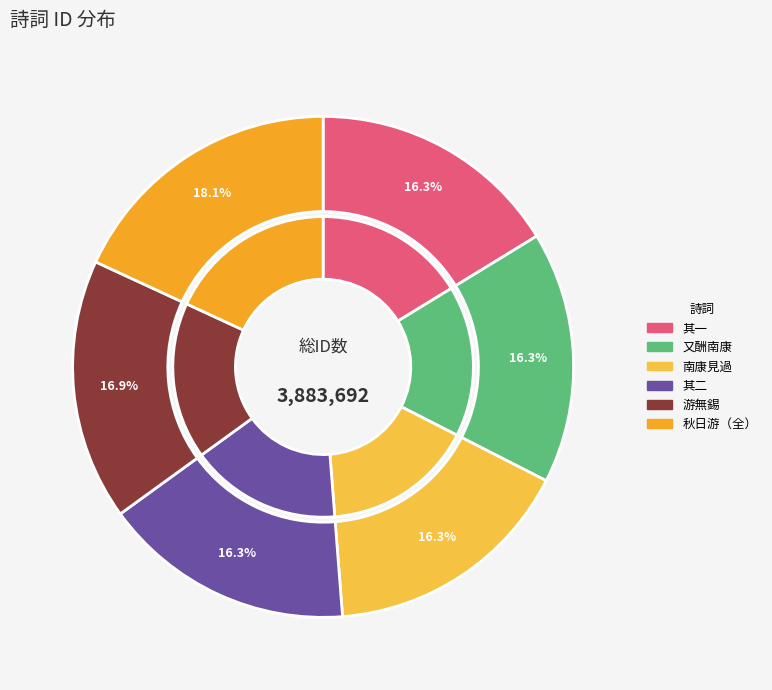

To the nearest percent, what is the combined percentage of 南康太守伦宣明见过 and 秋日游白鹿洞时督学邵公太守伦公重修书院赋呈伦公二首?

34%